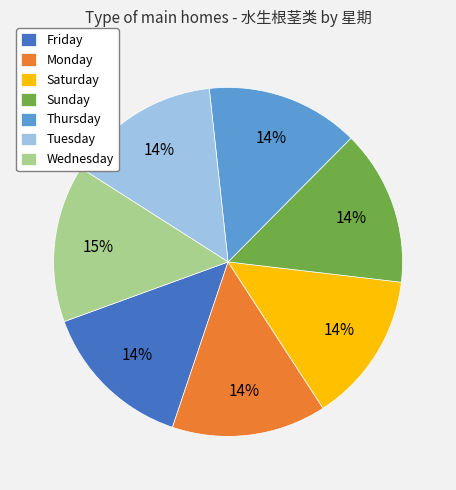

Does Sunday account for over 50% of the chart?

No